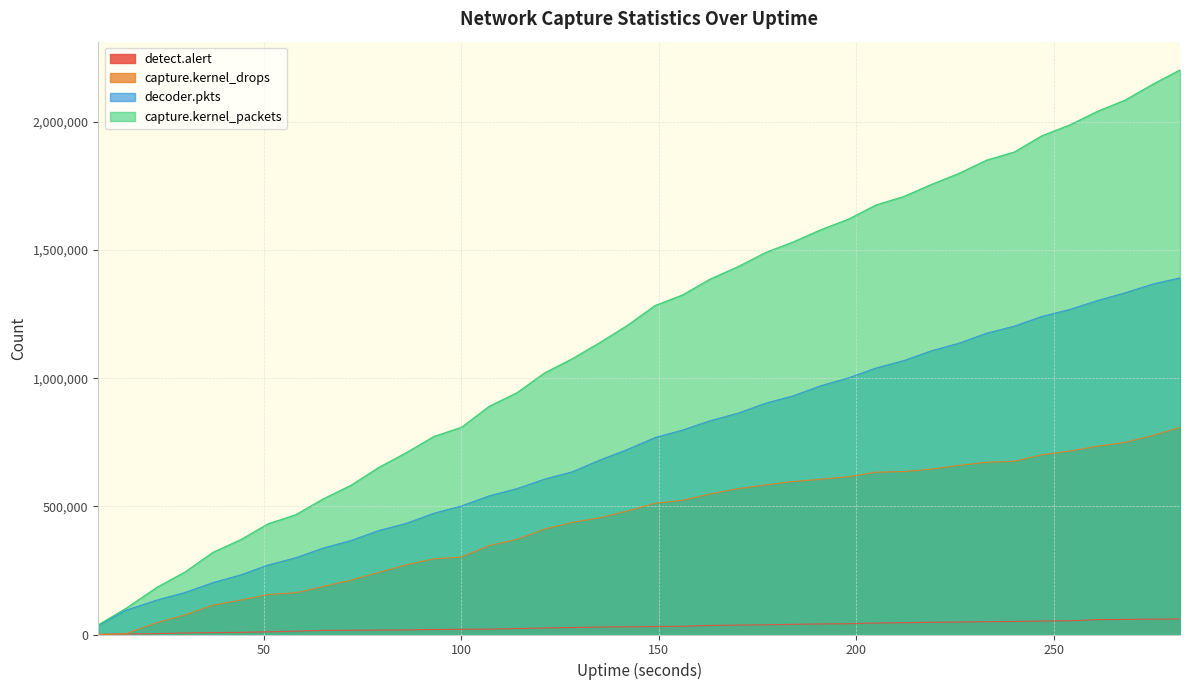

Between 163 and 149, which is larger?

163